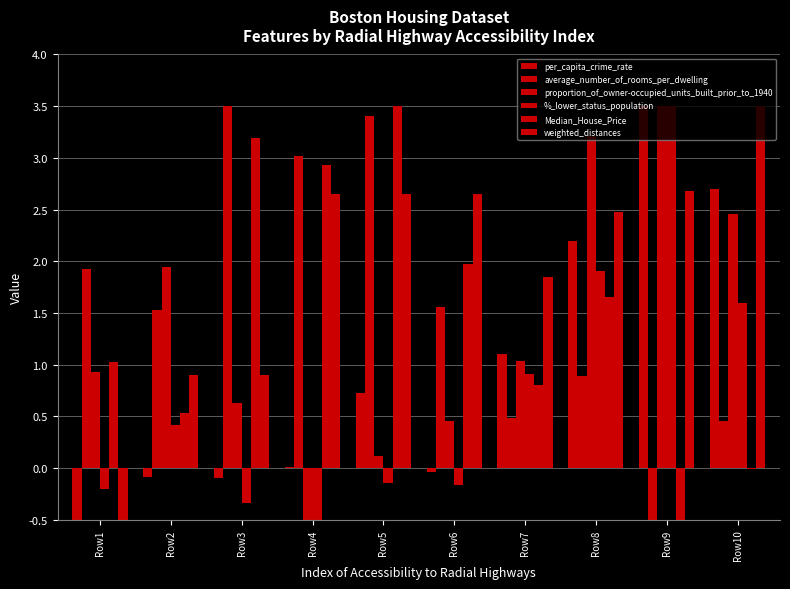

Count the number of categories in the chart.

10